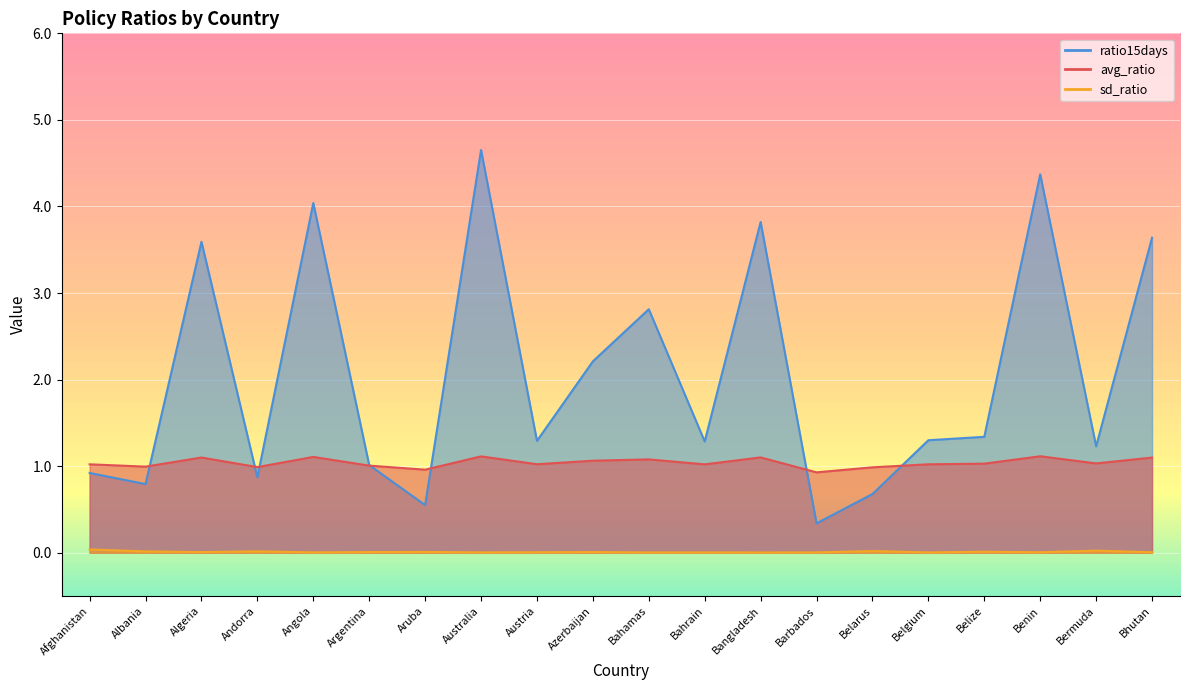

Reading left to right, list all the values displayed in this chart.

avg_ratio: Afghanistan=1.0	Albania=1.0	Algeria=1.1	Andorra=1.0	Angola=1.1	Argentina=1.0	Aruba=1.0	Australia=1.1	Austria=1.0	Azerbaijan=1.1	Bahamas=1.1	Bahrain=1.0	Bangladesh=1.1	Barbados=0.9	Belarus=1.0	Belgium=1.0	Belize=1.0	Benin=1.1	Bermuda=1.0	Bhutan=1.1
sd_ratio: Afghanistan=0.0	Albania=0.0	Algeria=0.0	Andorra=0.0	Angola=0.0	Argentina=0.0	Aruba=0.0	Australia=0.0	Austria=0.0	Azerbaijan=0.0	Bahamas=0.0	Bahrain=0.0	Bangladesh=0.0	Barbados=0.0	Belarus=0.0	Belgium=0.0	Belize=0.0	Benin=0.0	Bermuda=0.0	Bhutan=0.0
ratio15days: Afghanistan=0.9	Albania=0.8	Algeria=3.6	Andorra=0.9	Angola=4.0	Argentina=1.0	Aruba=0.6	Australia=4.7	Austria=1.3	Azerbaijan=2.2	Bahamas=2.8	Bahrain=1.3	Bangladesh=3.8	Barbados=0.3	Belarus=0.7	Belgium=1.3	Belize=1.3	Benin=4.4	Bermuda=1.2	Bhutan=3.6